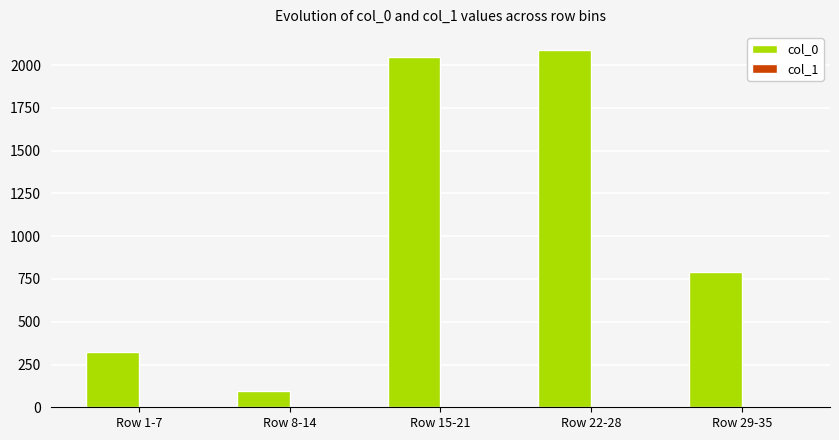

What is the sum of all col_0 values?

5354.1